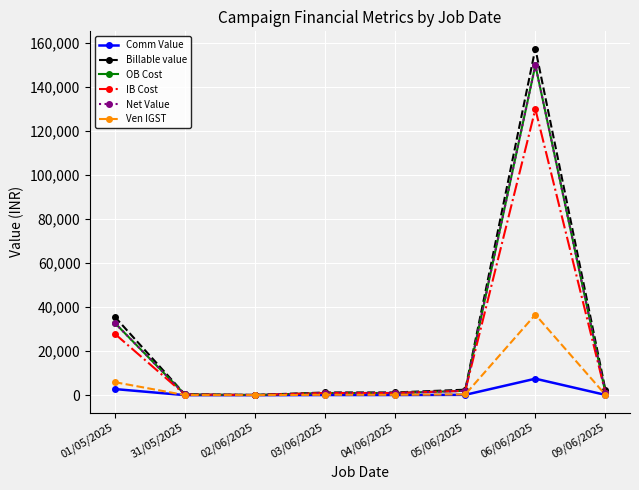

What is the label of the 4th point from the right?

04/06/2025